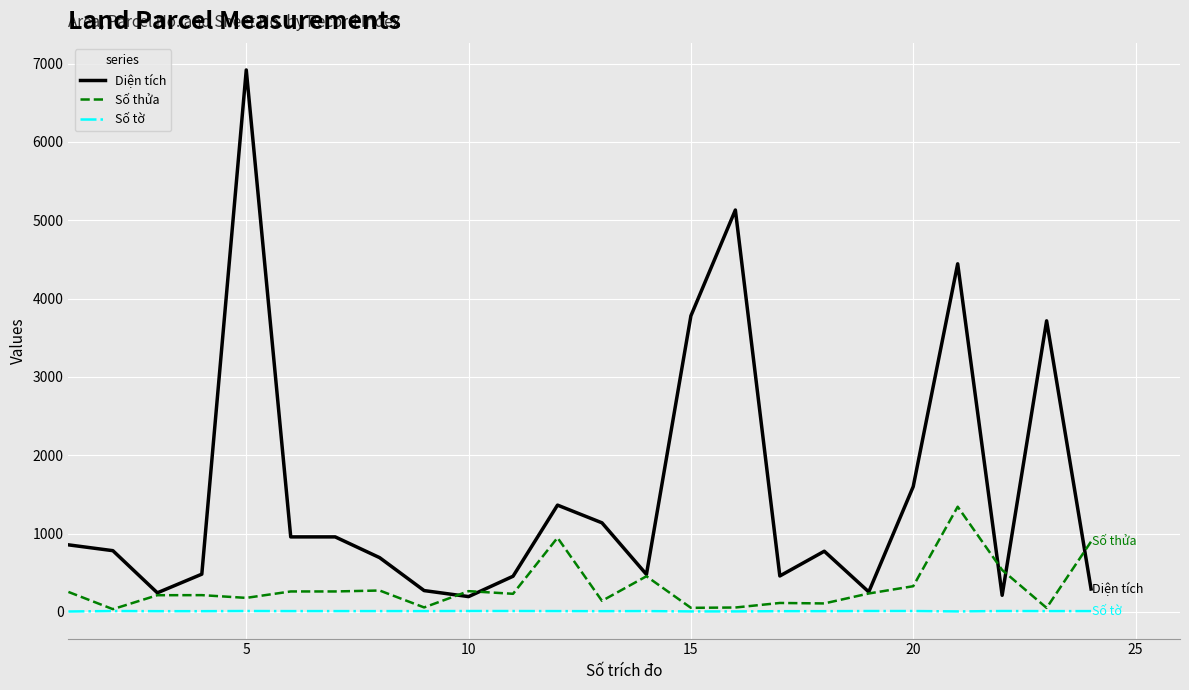

True or false: Diện tích and Số tờ intersect in this chart.

False